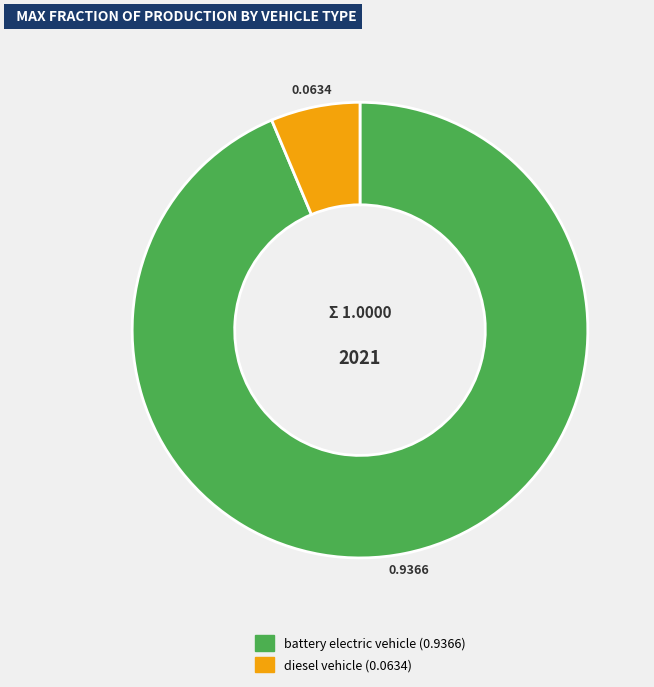

Is there any slice that represents more than half of the pie?

Yes